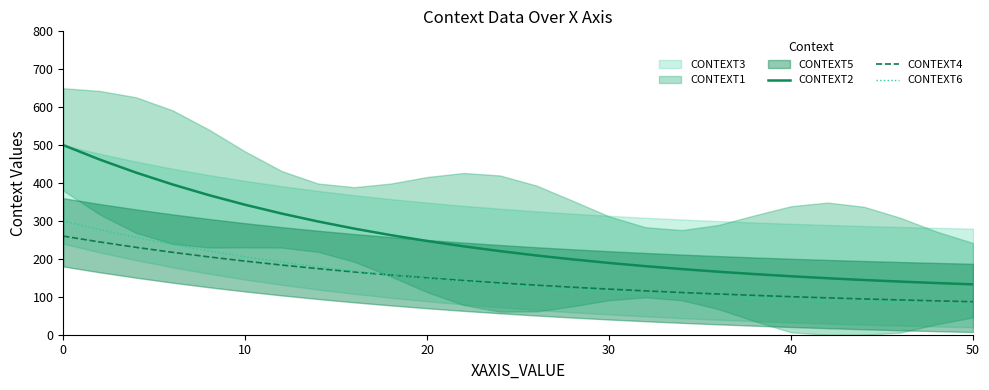

The value of CONTEXT4 at 0 is 174.3. True or false?

False